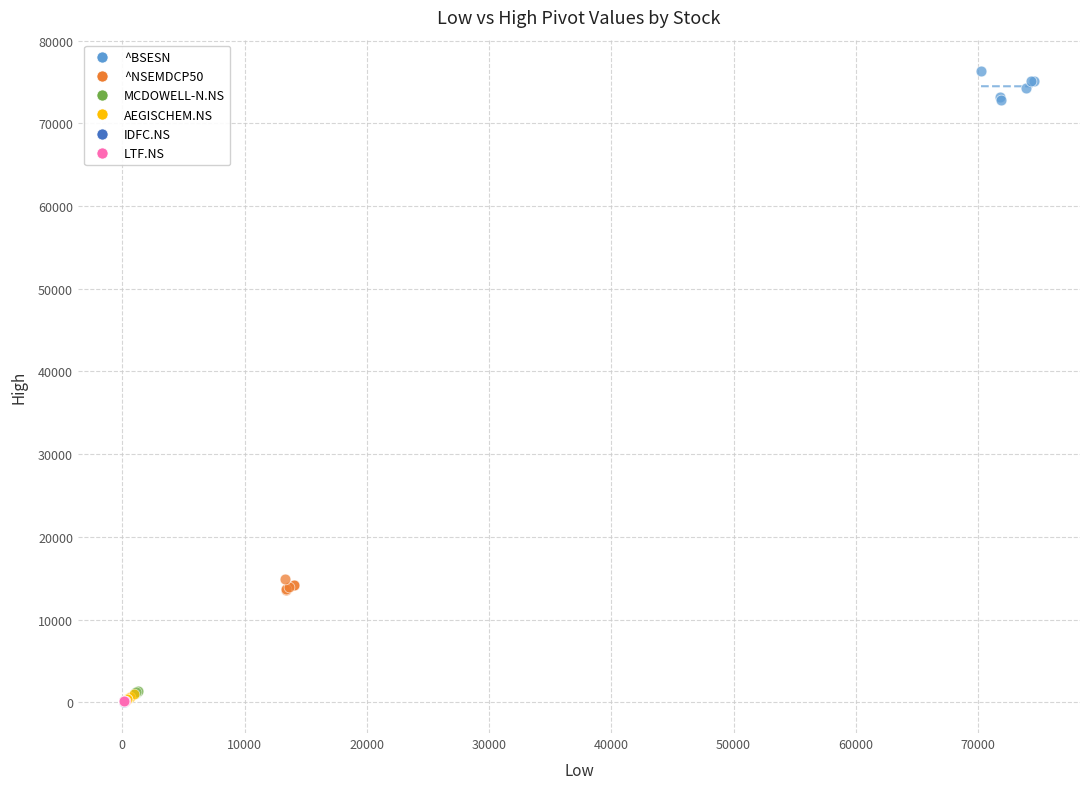

Which series has the largest Y range (max minus min)?

^BSESN